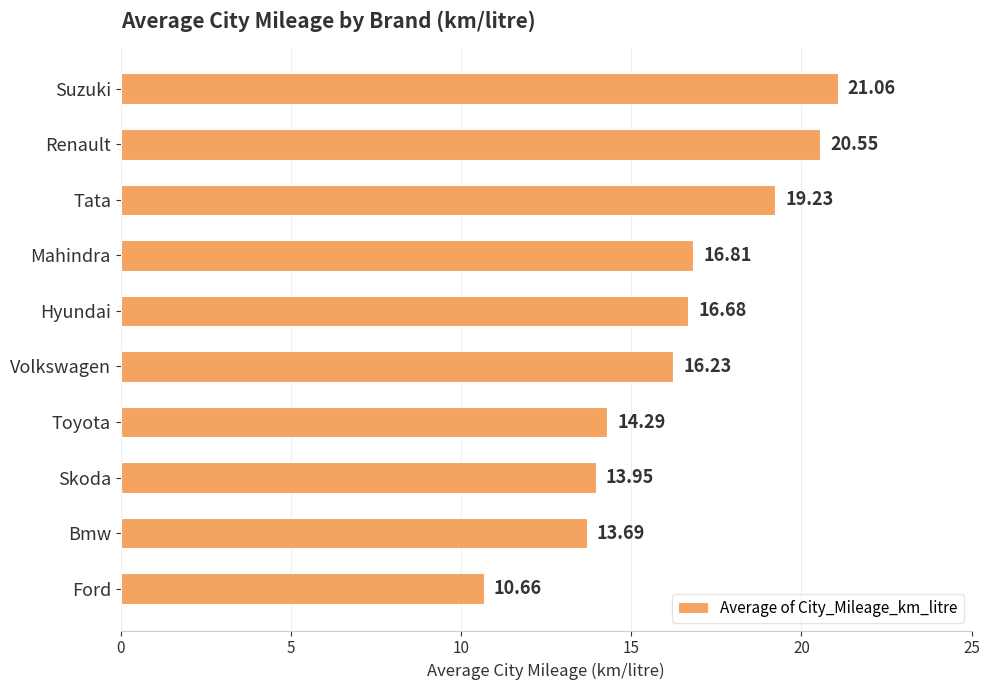

What is the difference between the maximum and minimum values?

10.4